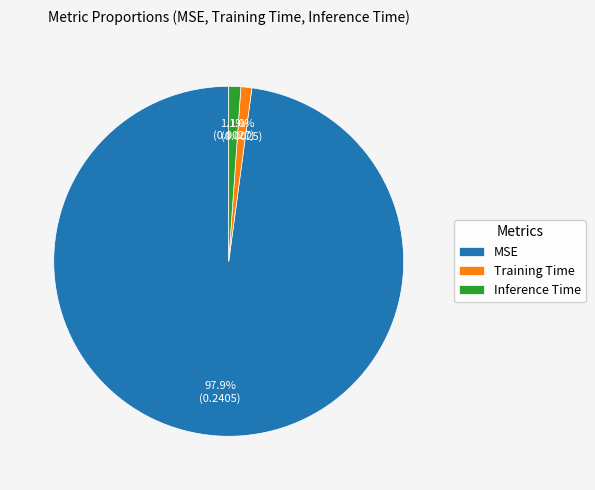

Combined, do Training Time and MSE account for over 50%?

Yes